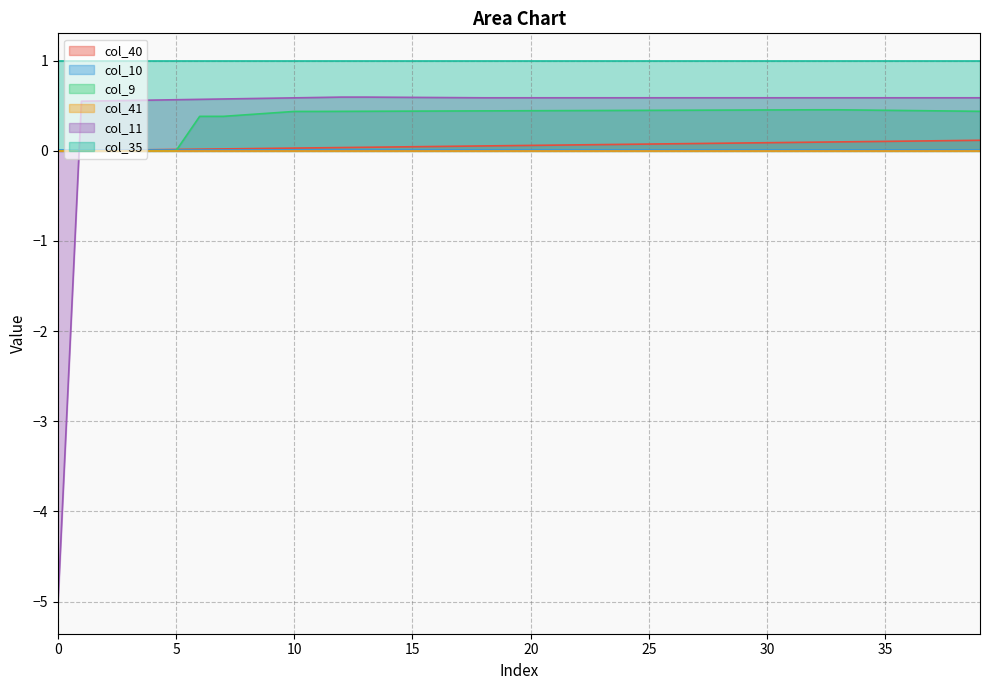

What is the minimum value for col_11?

-5.1